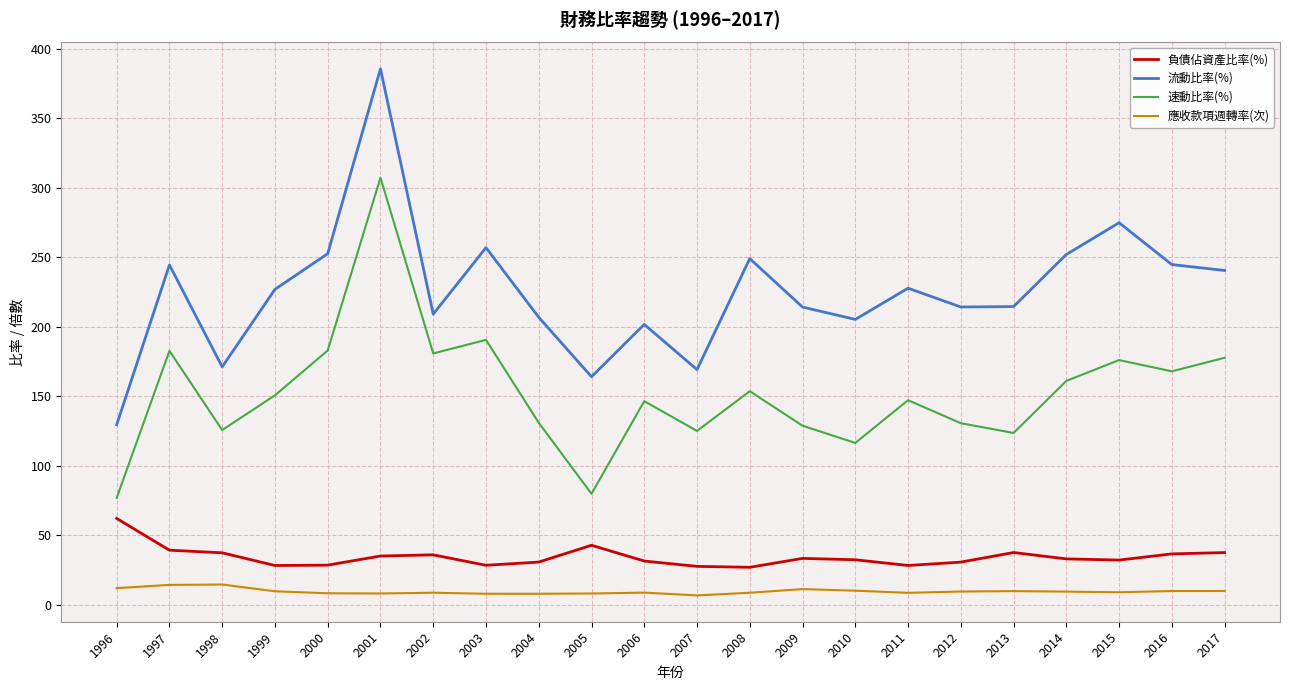

Which label corresponds to the largest value in the chart?

2001